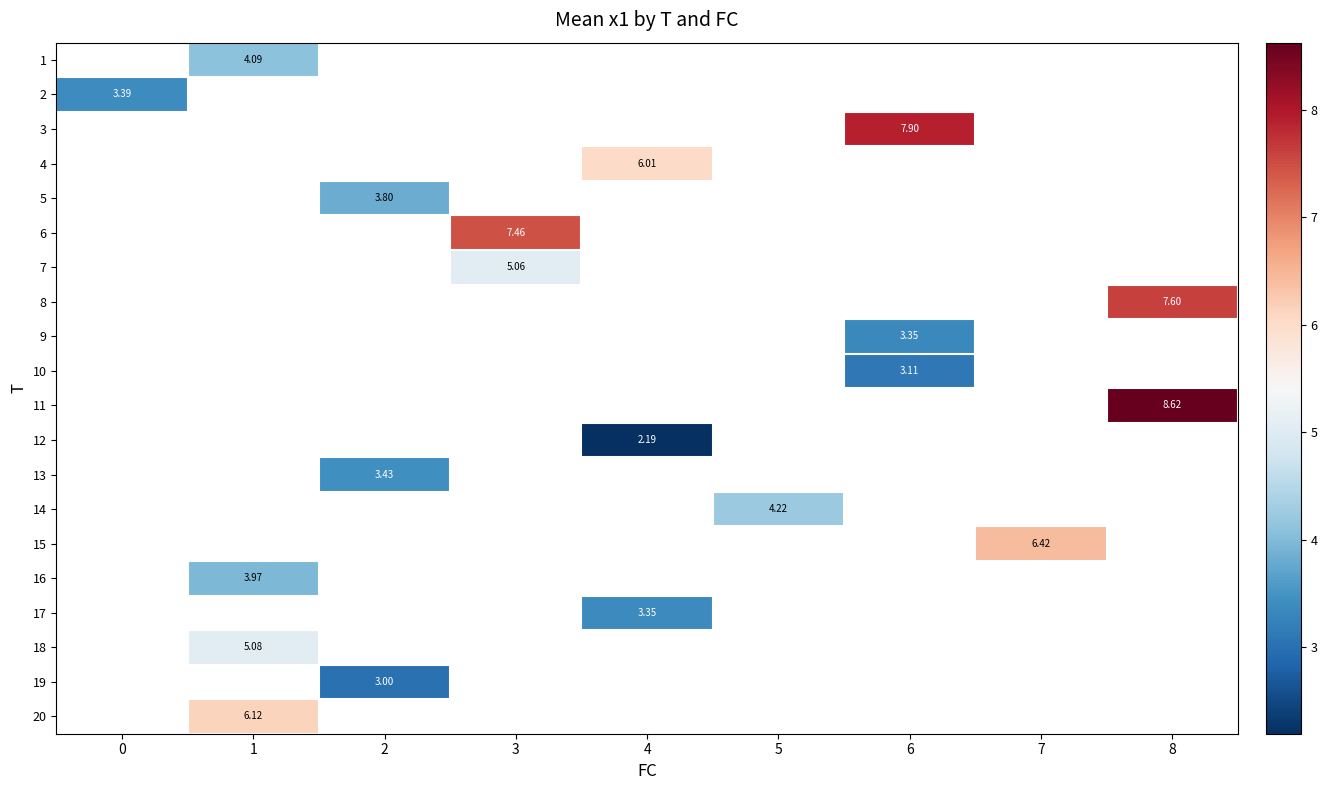

What is the maximum value shown in the chart?

8.6